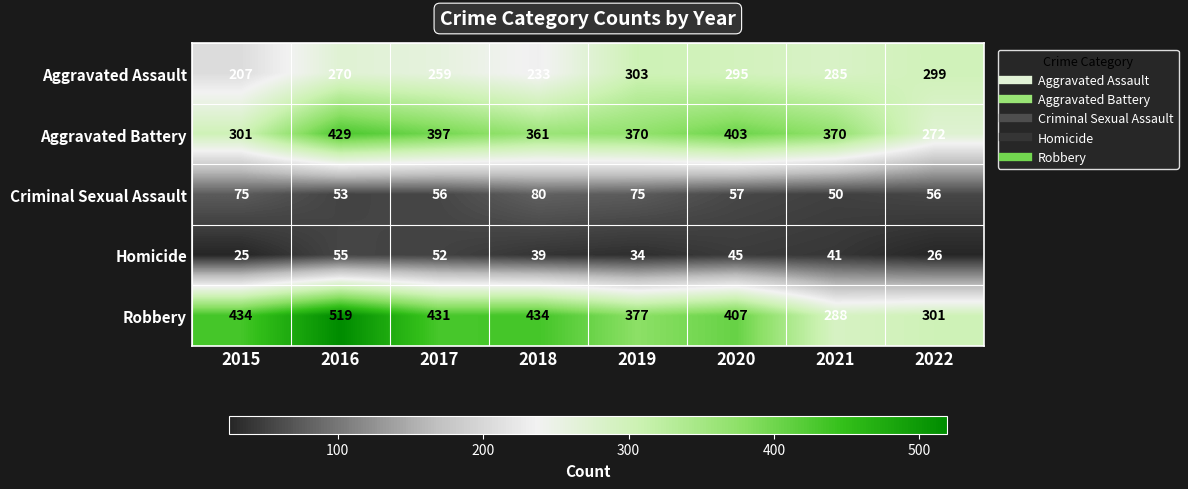

What is the sum of the Homicide values at 2016 and 2015?

80